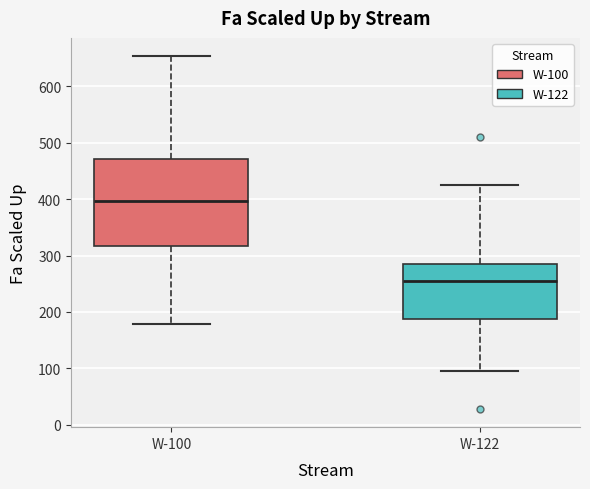

Reading left to right, transcribe this box plot: for each box, give where its median line is, the range the box spans, and where its two whiskers end, as read against the y-axis. The values are not printed on the chart, so give them approximately, as read against the axis.

W-100: median 400, box 320 to 470, whiskers 180 to 650
W-122: median 250, box 190 to 290, whiskers 100 to 420